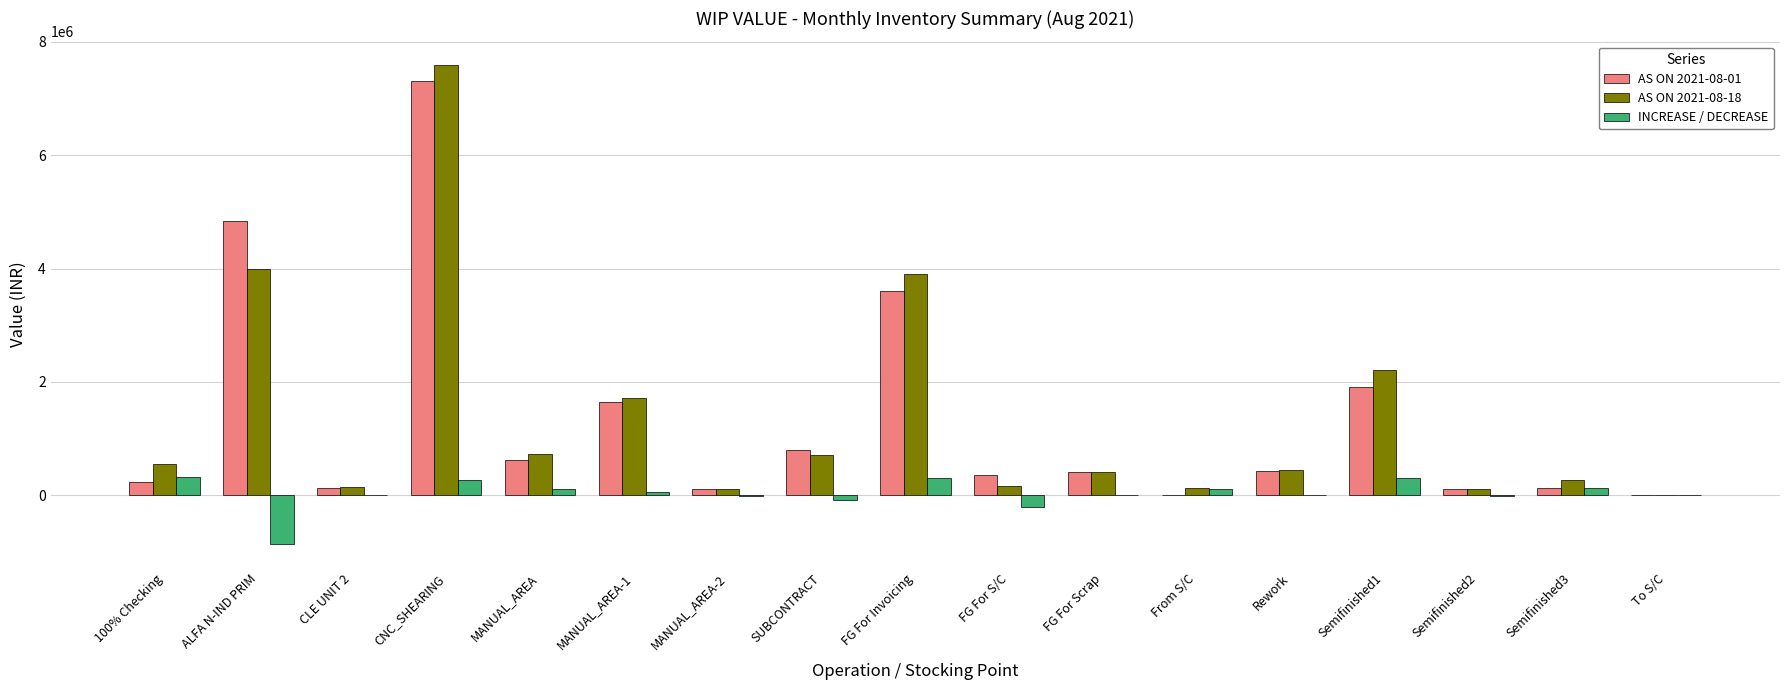

At which label is AS ON 2021-08-18 closest to 3794149?

FG For Invoicing